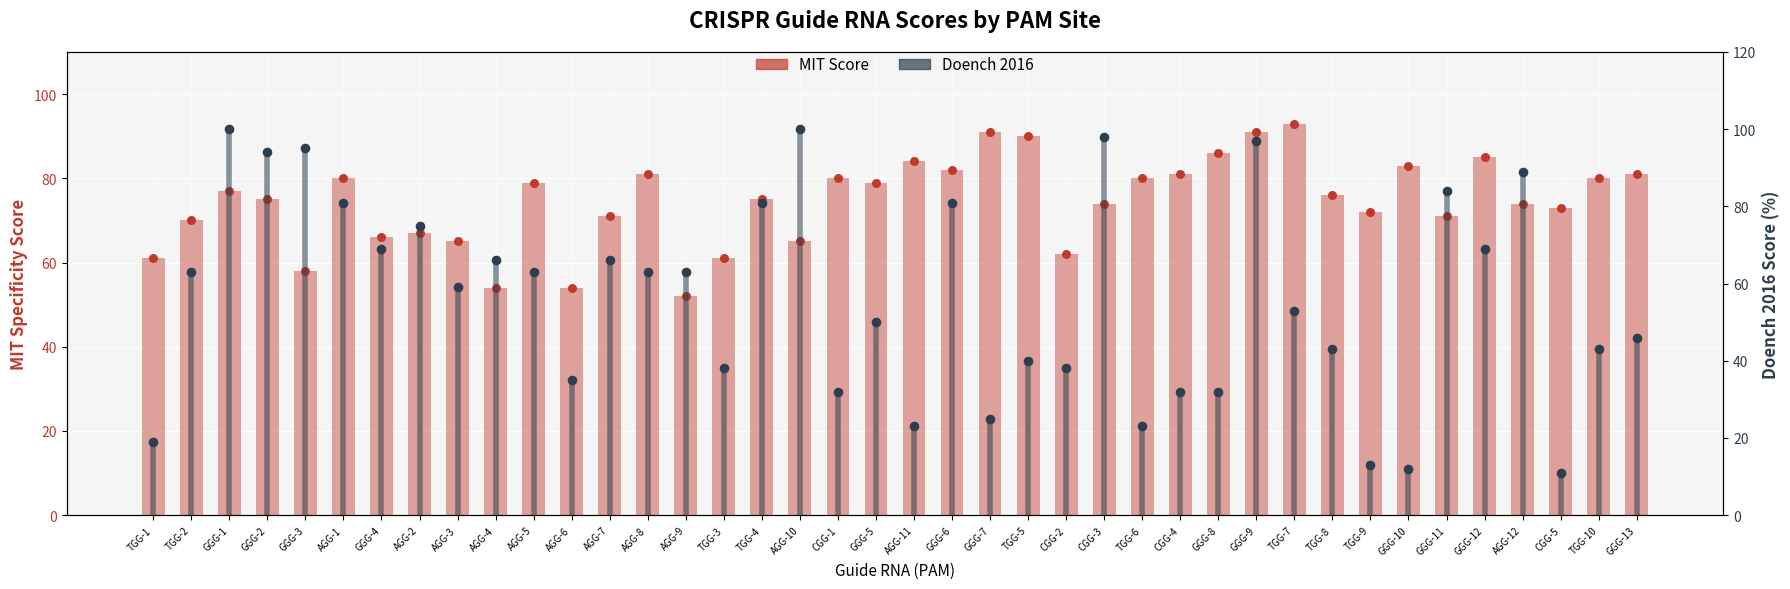

Which series reaches the minimum Y coordinate?

Doench 2016